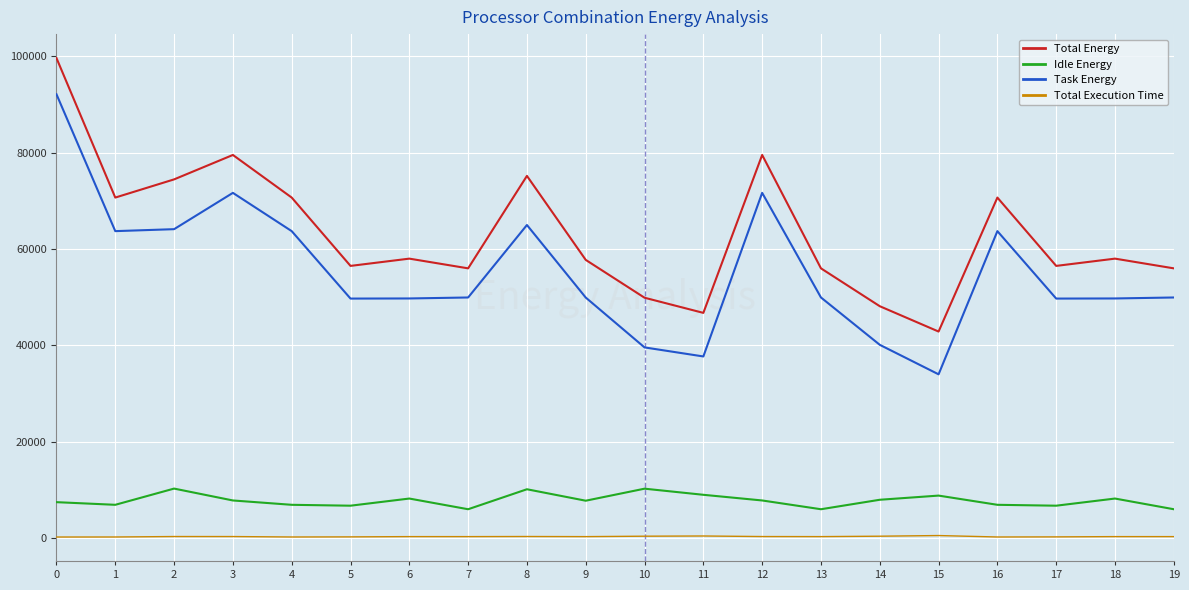

True or false: Total Energy and Task Energy intersect in this chart.

False